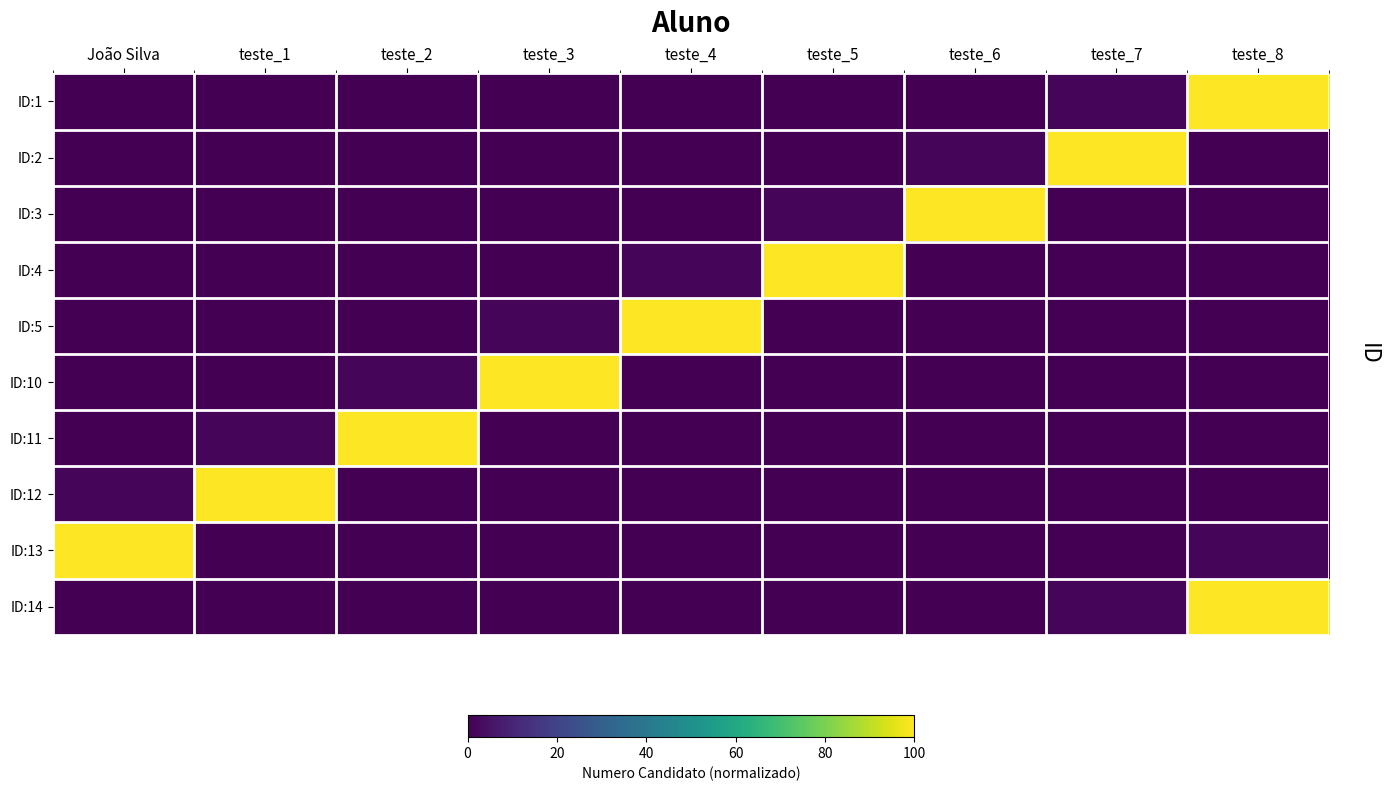

Reading left to right, list all the values displayed in this chart.

ID:1: João Silva=0.0	teste_1=0.0	teste_2=0.0	teste_3=0.0	teste_4=0.0	teste_5=0.0	teste_6=0.0	teste_7=1.8	teste_8=100.0
ID:2: João Silva=0.0	teste_1=0.0	teste_2=0.0	teste_3=0.0	teste_4=0.0	teste_5=0.0	teste_6=1.8	teste_7=100.0	teste_8=0.0
ID:3: João Silva=0.0	teste_1=0.0	teste_2=0.0	teste_3=0.0	teste_4=0.0	teste_5=1.8	teste_6=100.0	teste_7=0.0	teste_8=0.0
ID:4: João Silva=0.0	teste_1=0.0	teste_2=0.0	teste_3=0.0	teste_4=1.8	teste_5=100.0	teste_6=0.0	teste_7=0.0	teste_8=0.0
ID:5: João Silva=0.0	teste_1=0.0	teste_2=0.0	teste_3=1.8	teste_4=100.0	teste_5=0.0	teste_6=0.0	teste_7=0.0	teste_8=0.0
ID:10: João Silva=0.0	teste_1=0.0	teste_2=1.8	teste_3=100.0	teste_4=0.0	teste_5=0.0	teste_6=0.0	teste_7=0.0	teste_8=0.0
ID:11: João Silva=0.0	teste_1=1.8	teste_2=100.0	teste_3=0.0	teste_4=0.0	teste_5=0.0	teste_6=0.0	teste_7=0.0	teste_8=0.0
ID:12: João Silva=1.8	teste_1=100.0	teste_2=0.0	teste_3=0.0	teste_4=0.0	teste_5=0.0	teste_6=0.0	teste_7=0.0	teste_8=0.0
ID:13: João Silva=100.0	teste_1=0.0	teste_2=0.0	teste_3=0.0	teste_4=0.0	teste_5=0.0	teste_6=0.0	teste_7=0.0	teste_8=1.8
ID:14: João Silva=0.0	teste_1=0.0	teste_2=0.0	teste_3=0.0	teste_4=0.0	teste_5=0.0	teste_6=0.0	teste_7=1.8	teste_8=100.0